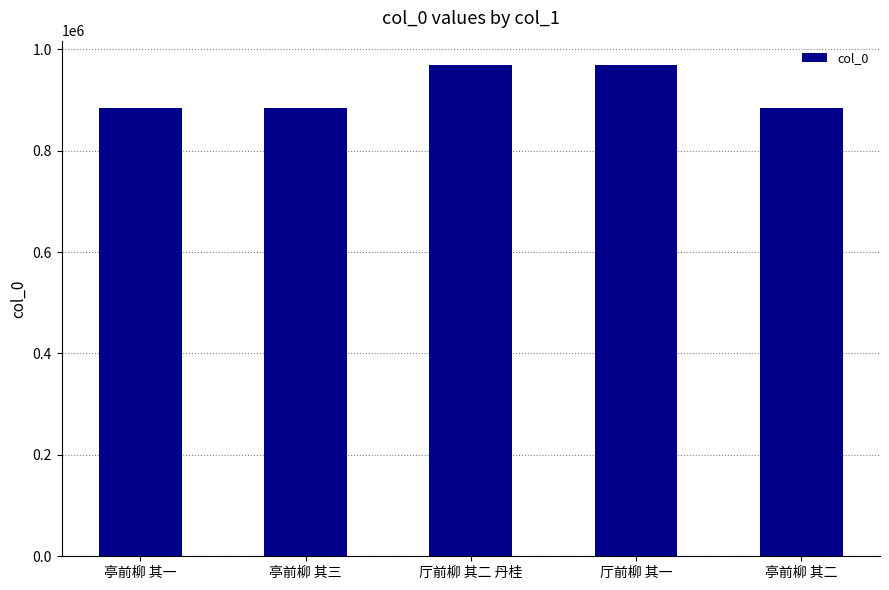

What is the sum of all values?

4591905